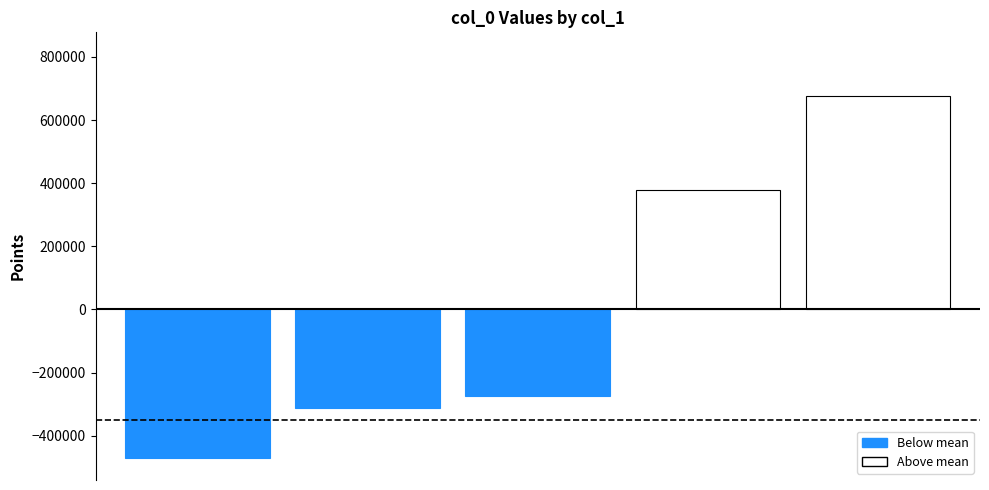

Are the bars horizontal?

No